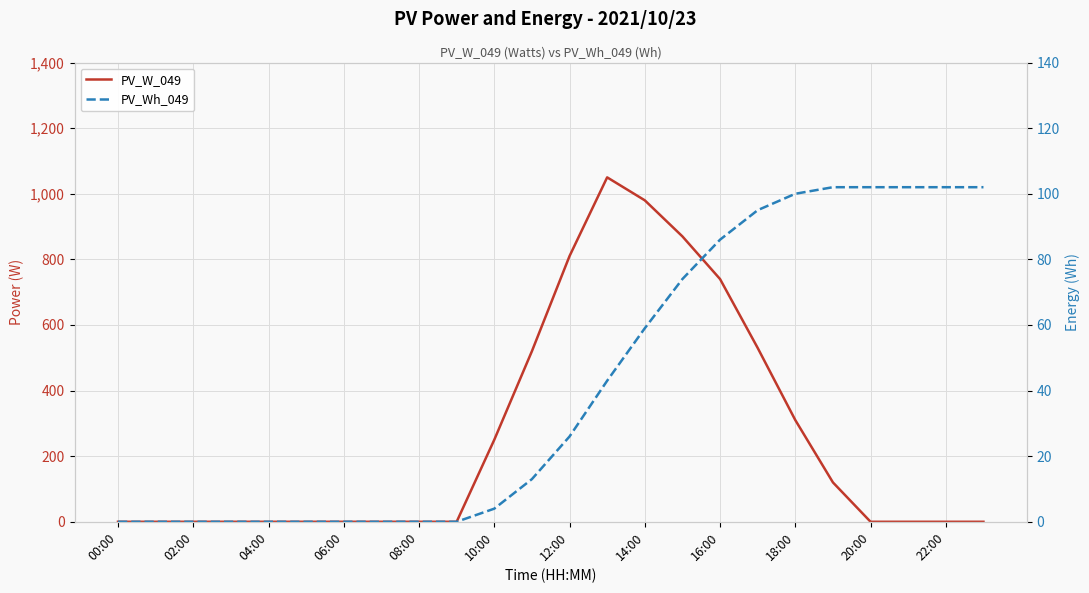

The PV_Wh_049 series shows 156 at 23. True or false?

False